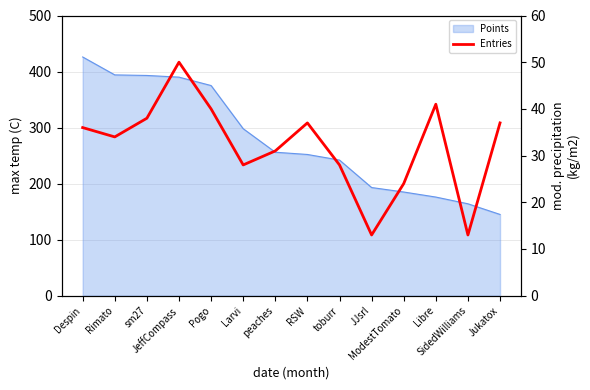

Does the chart have visible grid lines?

Yes